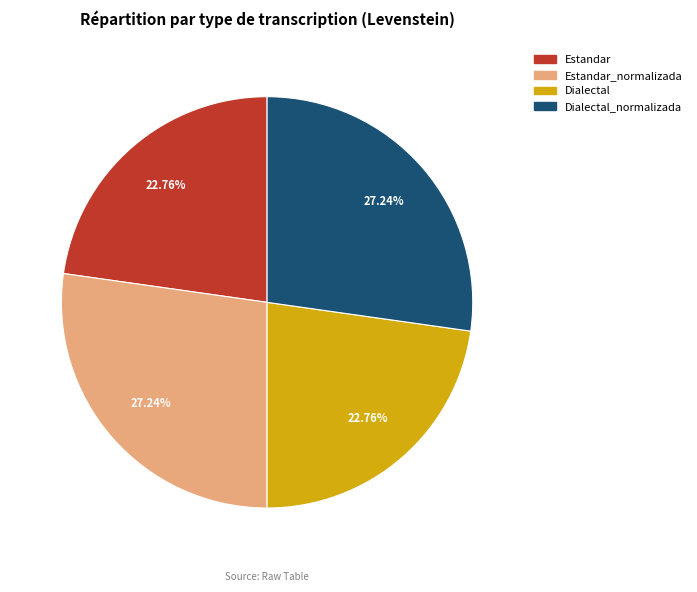

Is there any slice that represents more than half of the pie?

No